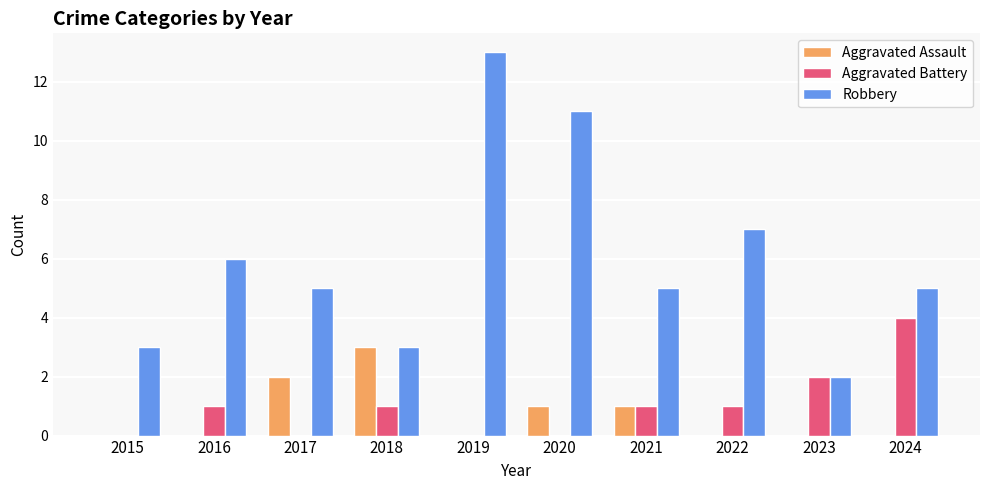

At which category does the chart reach its peak across all series?

2019